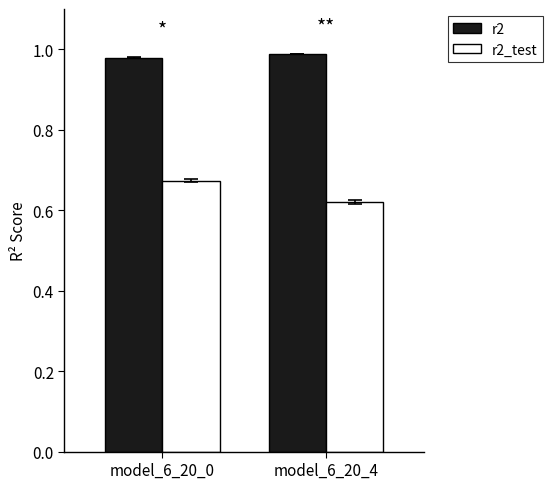

Which series changed the most between model_6_20_0 and model_6_20_4?

r2_test